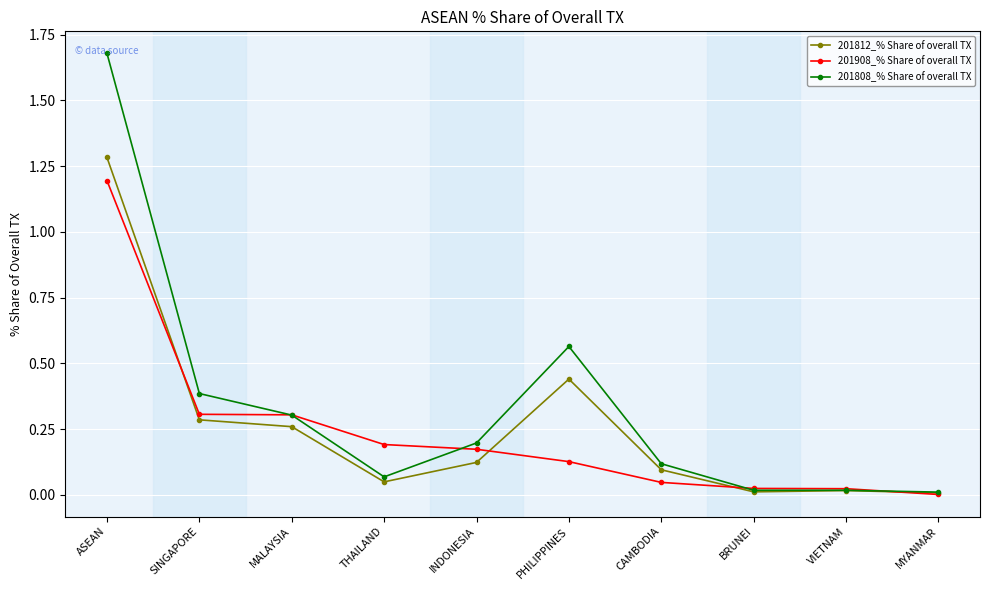

Rank the series by their maximum value, from lowest to highest.

201908_% Share of overall TX, 201812_% Share of overall TX, 201808_% Share of overall TX